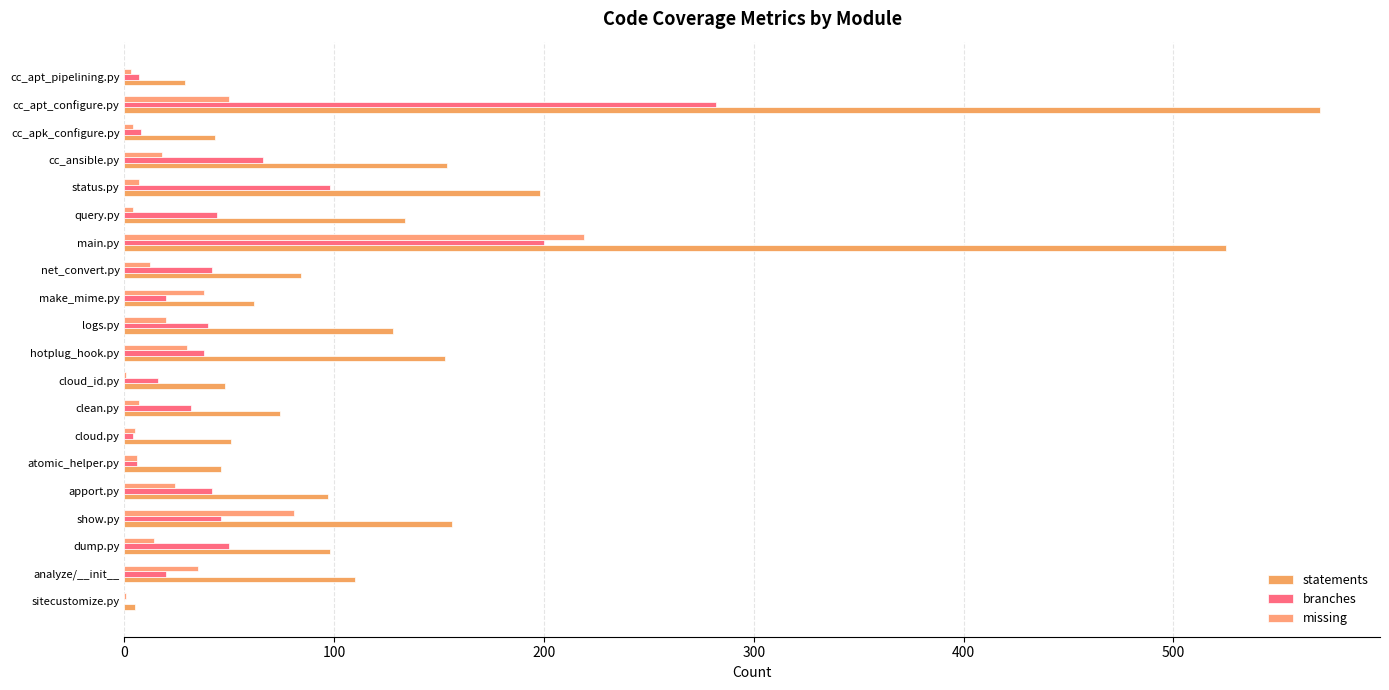

Count the number of data series in this chart.

3